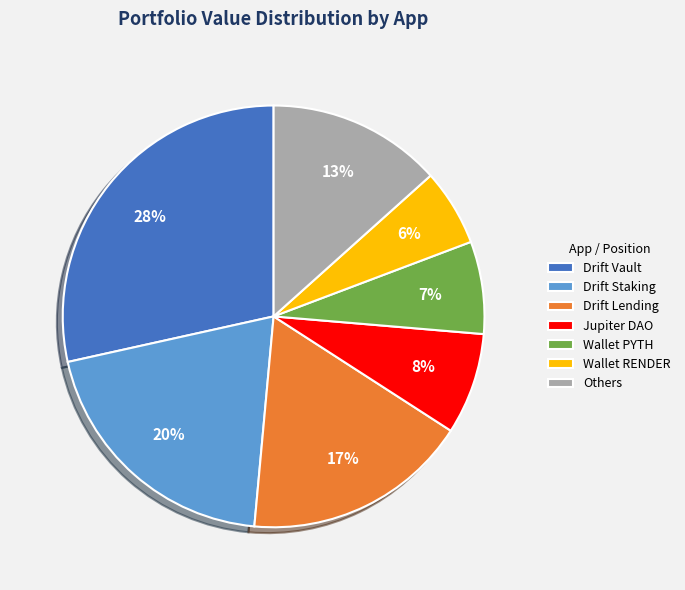

Is there a majority slice in this chart?

No